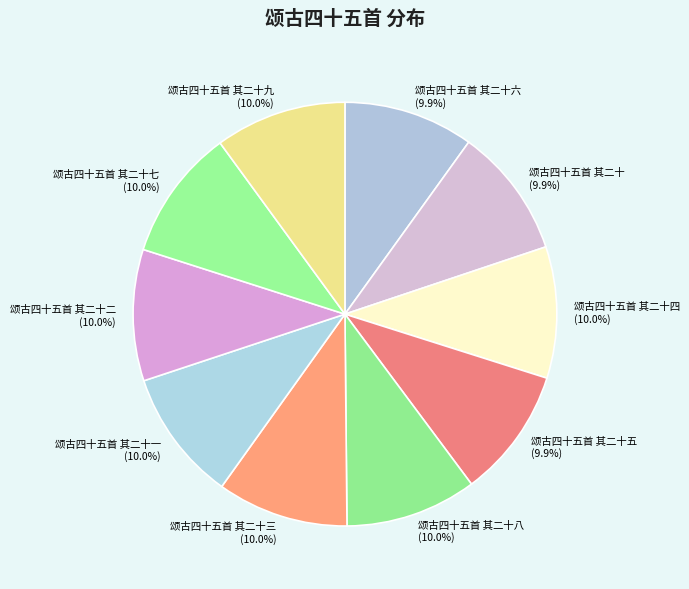

Does 颂古四十五首 其二十二 represent more than half of the total?

No